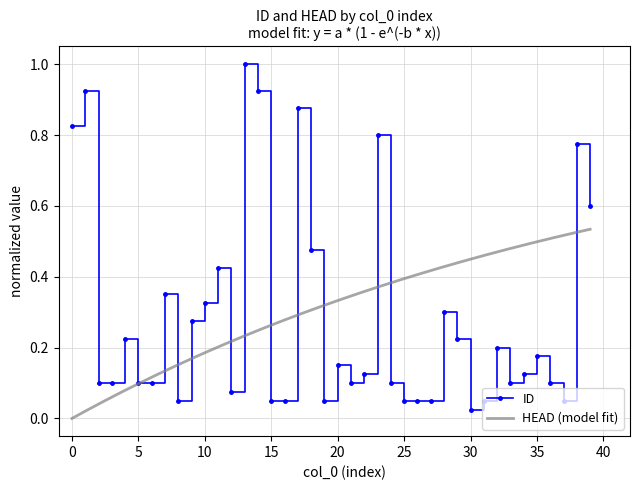

List the labels in order of value, smallest first.

30, 8, 15, 16, 19, 25, 26, 27, 31, 37, 12, 2, 3, 5, 6, 21, 24, 33, 36, 22, 34, 20, 35, 32, 4, 29, 9, 28, 10, 7, 11, 18, 39, 38, 23, 0, 17, 1, 14, 13